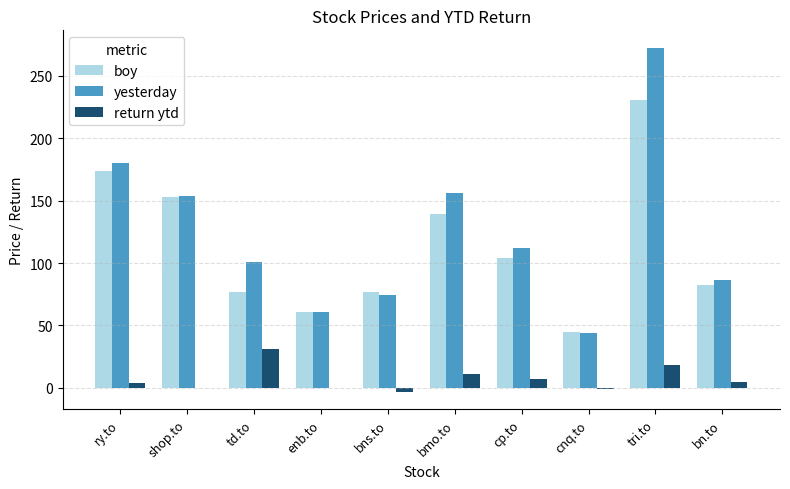

Are the bars grouped side by side (vs. stacked)?

Yes